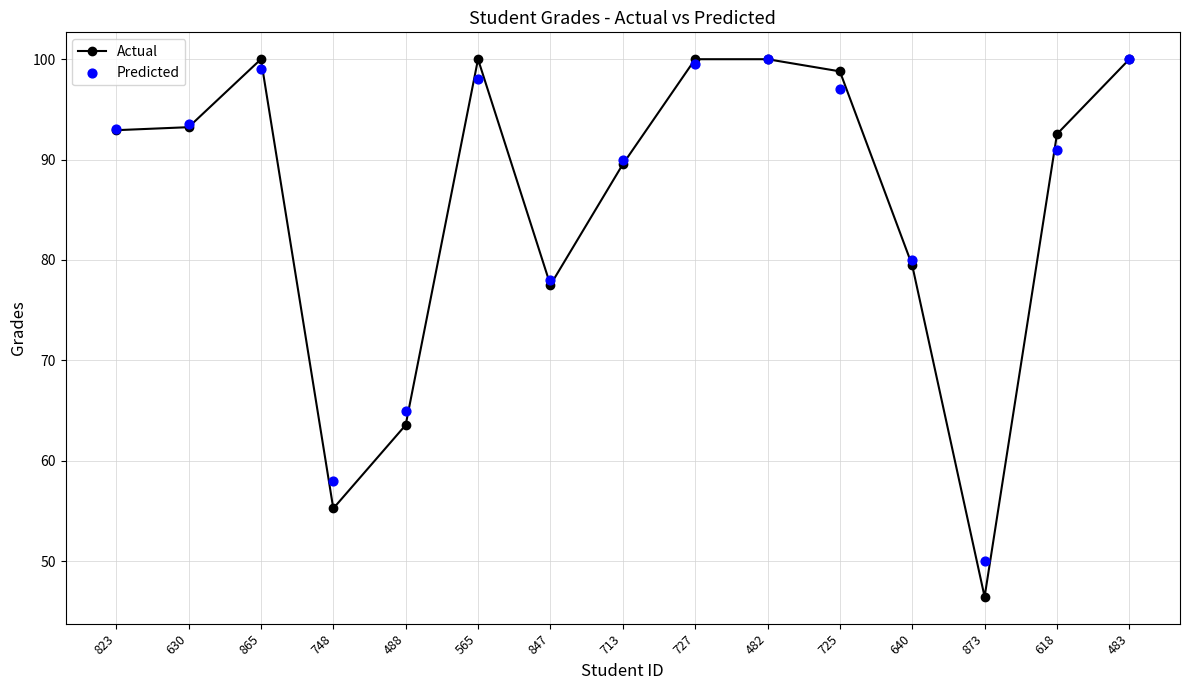

What are all the series names shown in the legend?

Actual, Predicted